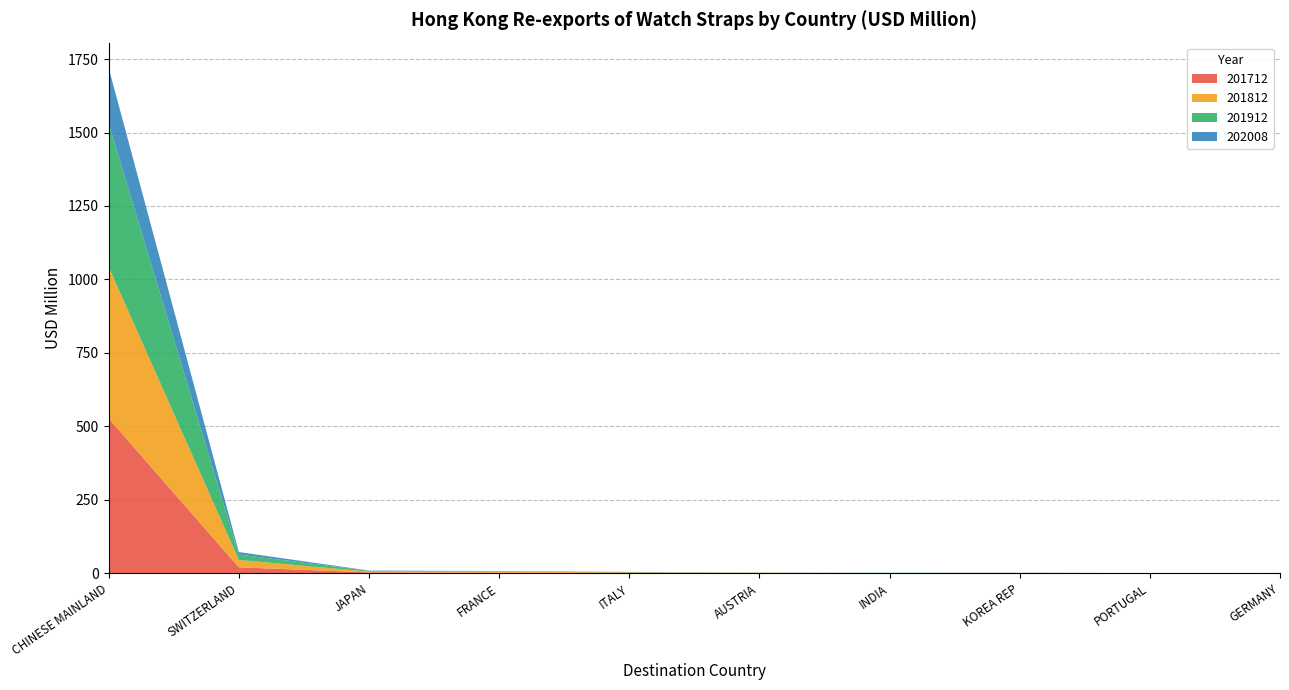

Reading left to right, extract all data points from this chart.

201712: CHINESE MAINLAND=526.7	SWITZERLAND=20.0	JAPAN=2.7	FRANCE=1.6	ITALY=1.3	AUSTRIA=0.4	INDIA=0.5	KOREA REP=0.6	PORTUGAL=0.1	GERMANY=0.0
201812: CHINESE MAINLAND=516.1	SWITZERLAND=25.0	JAPAN=2.6	FRANCE=3.8	ITALY=1.6	AUSTRIA=0.9	INDIA=0.2	KOREA REP=0.3	PORTUGAL=0.0	GERMANY=0.0
201912: CHINESE MAINLAND=488.3	SWITZERLAND=18.6	JAPAN=2.5	FRANCE=1.4	ITALY=1.1	AUSTRIA=0.3	INDIA=0.6	KOREA REP=0.3	PORTUGAL=0.1	GERMANY=0.0
202008: CHINESE MAINLAND=189.1	SWITZERLAND=8.4	JAPAN=1.1	FRANCE=0.7	ITALY=0.3	AUSTRIA=0.3	INDIA=0.2	KOREA REP=0.1	PORTUGAL=0.1	GERMANY=0.1